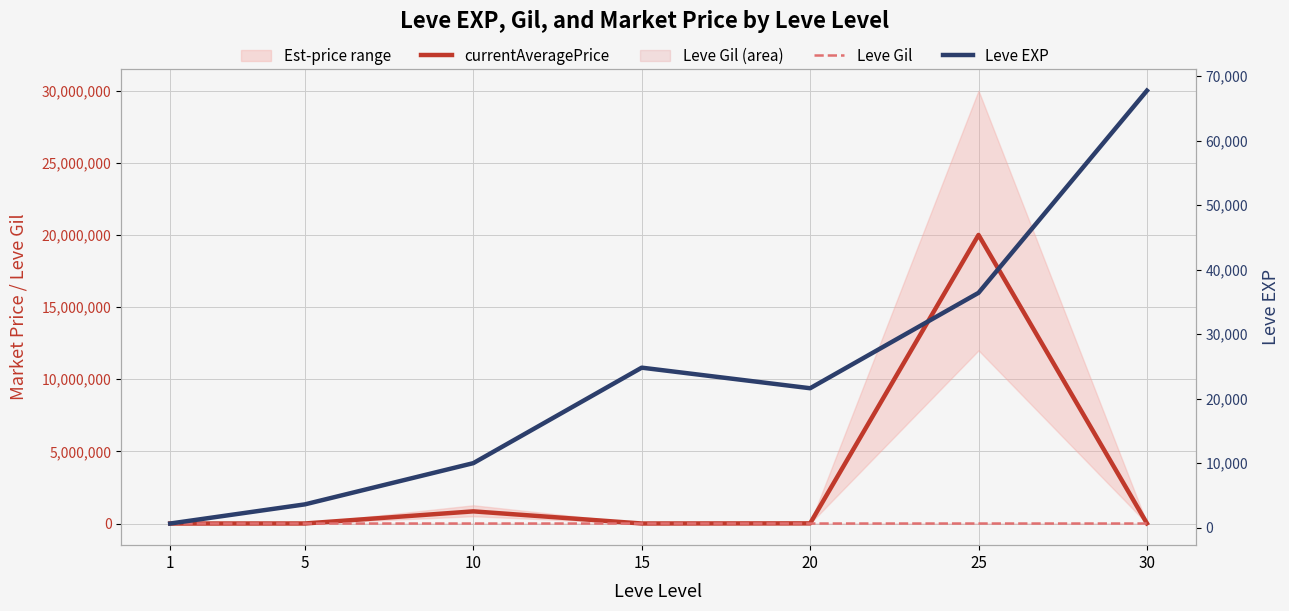

What is the difference between the highest and lowest values at 25?

19999515.0